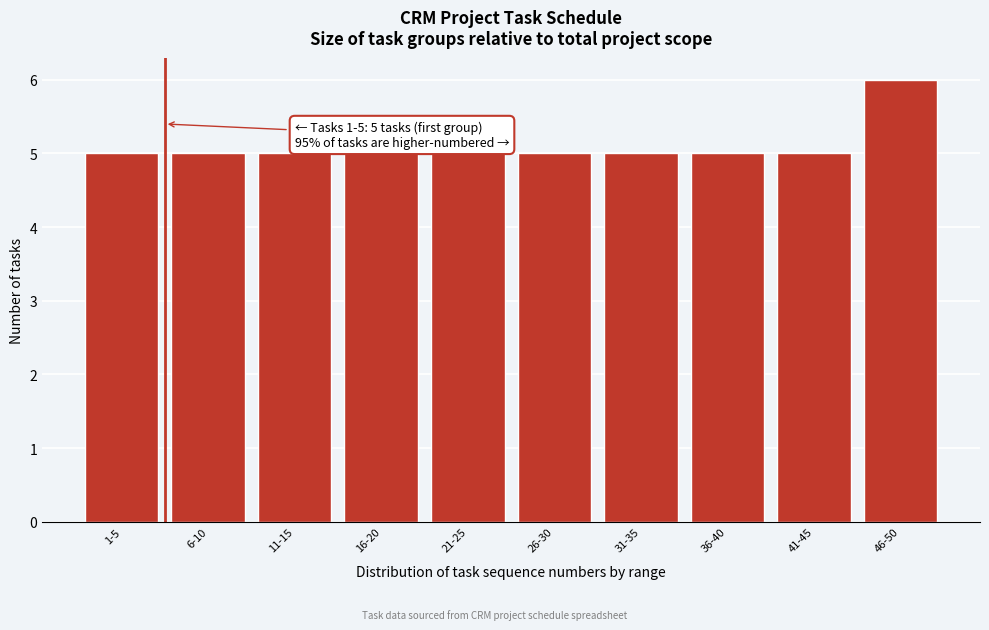

Reading left to right, transcribe all the data shown in this chart.

1-5=5	6-10=5	11-15=5	16-20=5	21-25=5	26-30=5	31-35=5	36-40=5	41-45=5	46-50=6